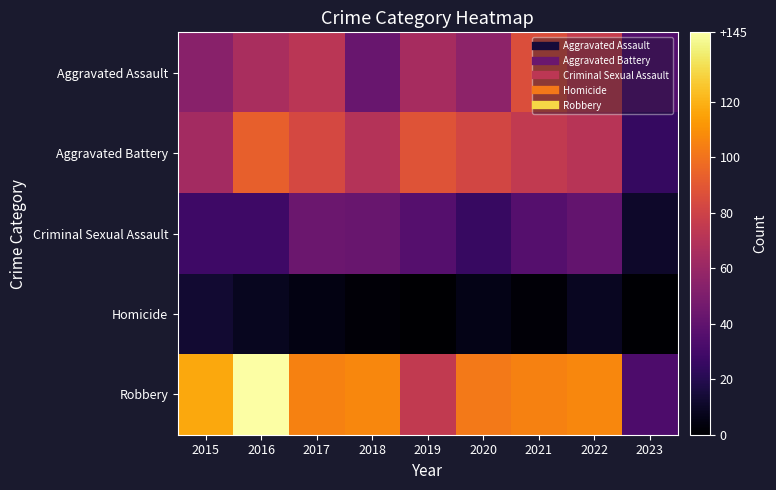

How many series are shown in this chart?

5